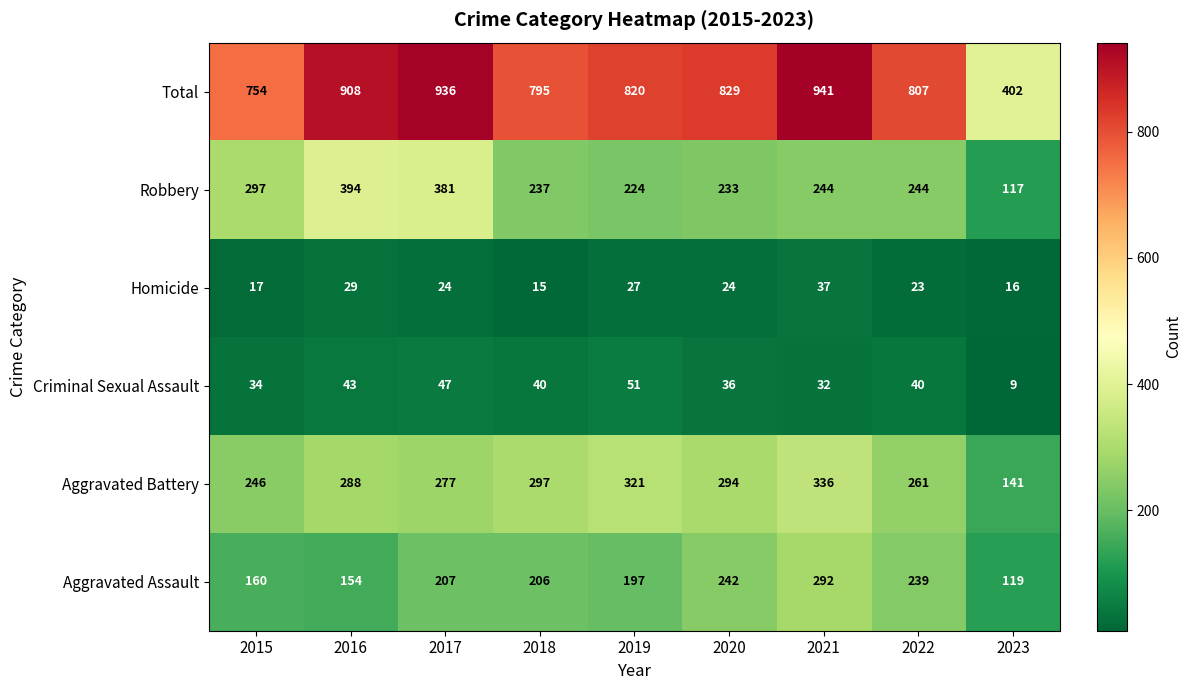

At which label does Aggravated Assault reach its peak?

2021